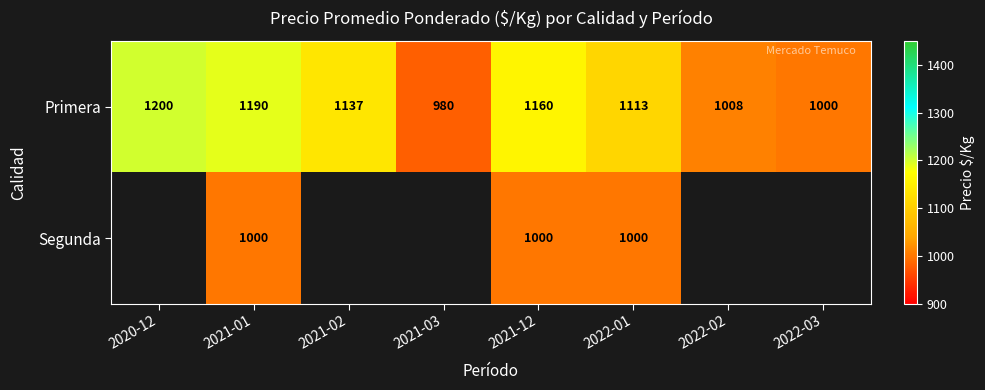

What is the difference between the highest and lowest values at 2021-12?

160